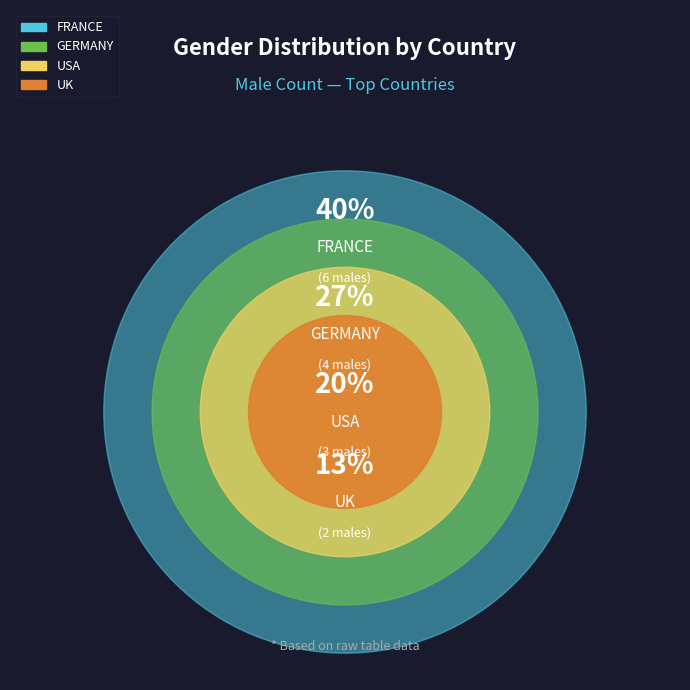

Is it true that GERMANY is 5% of the pie?

False